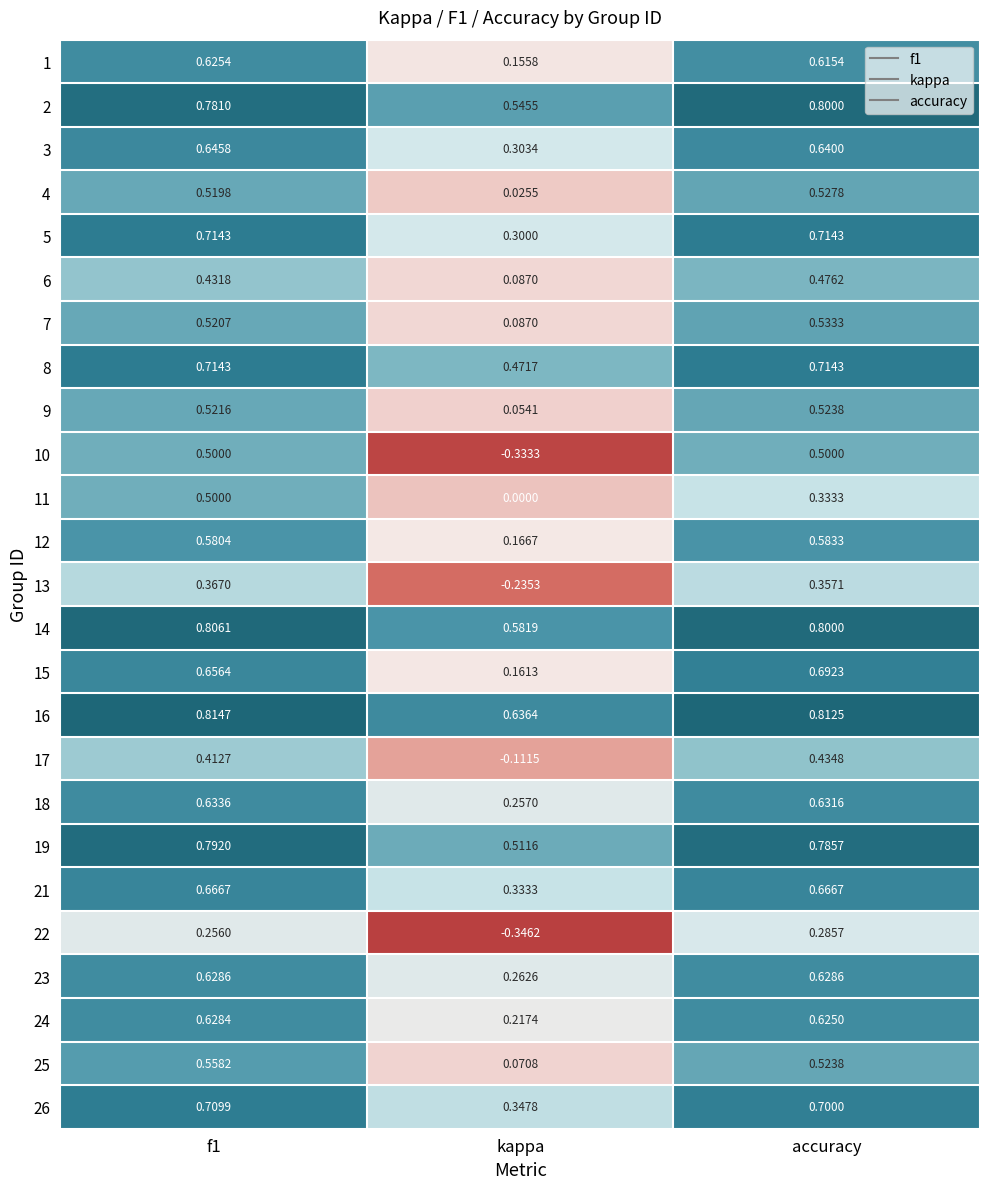

Is the value of 24 at f1 greater than the value of 6 at accuracy?

Yes